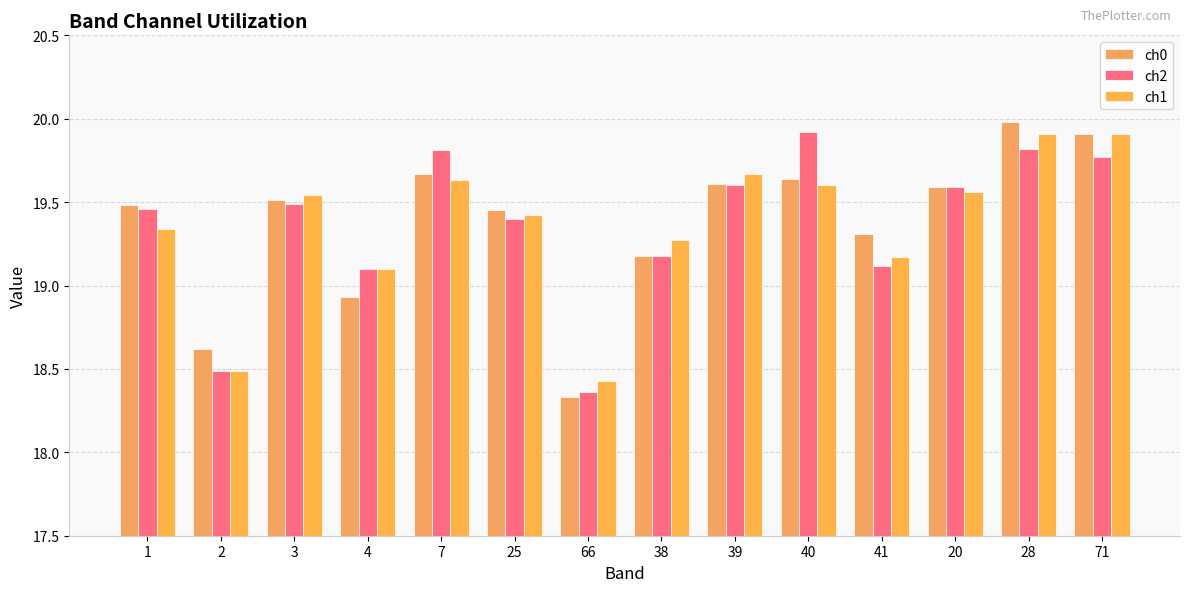

What are all the series names shown in the legend?

ch0, ch2, ch1